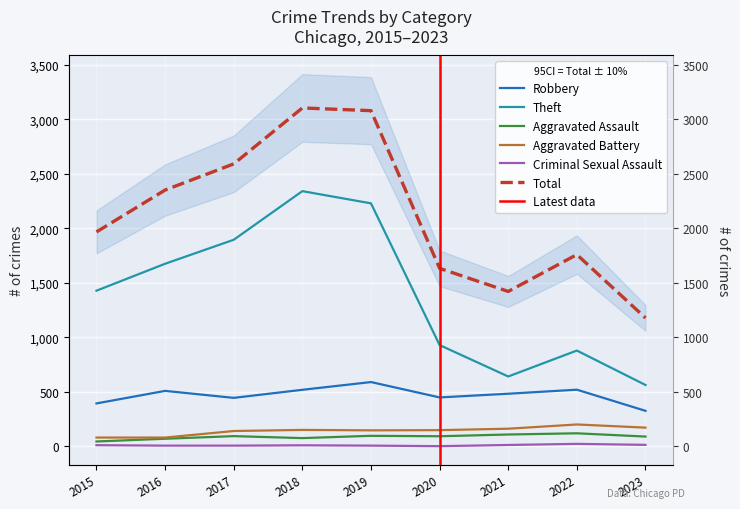

Reading left to right, what are all the values shown in this chart?

Robbery: 395	510	446	520	591	450	484	521	327
Theft: 1429	1676	1896	2342	2230	930	642	880	564
Aggravated Assault: 46	71	95	77	98	94	110	121	91
Aggravated Battery: 82	82	142	152	148	150	163	202	173
Criminal Sexual Assault: 12	8	8	11	8	3	14	24	15
Total: 1968	2352	2592	3105	3080	1634	1422	1760	1179